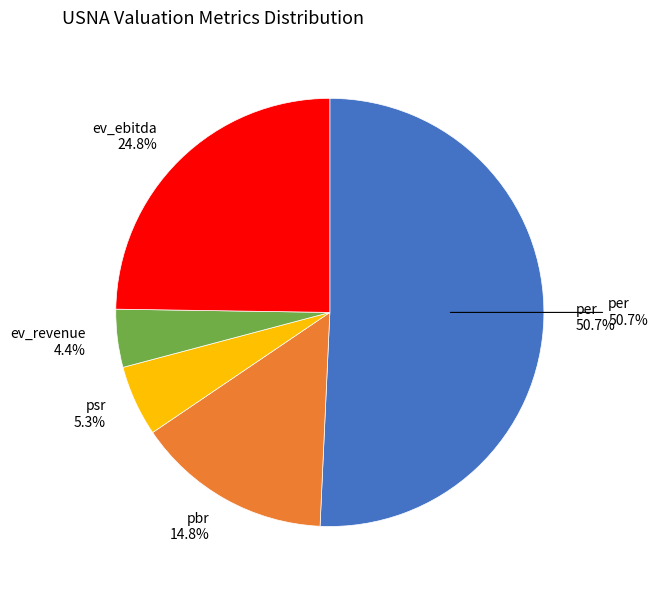

What percentage is the ev_ebitda slice, to the nearest percent?

25%